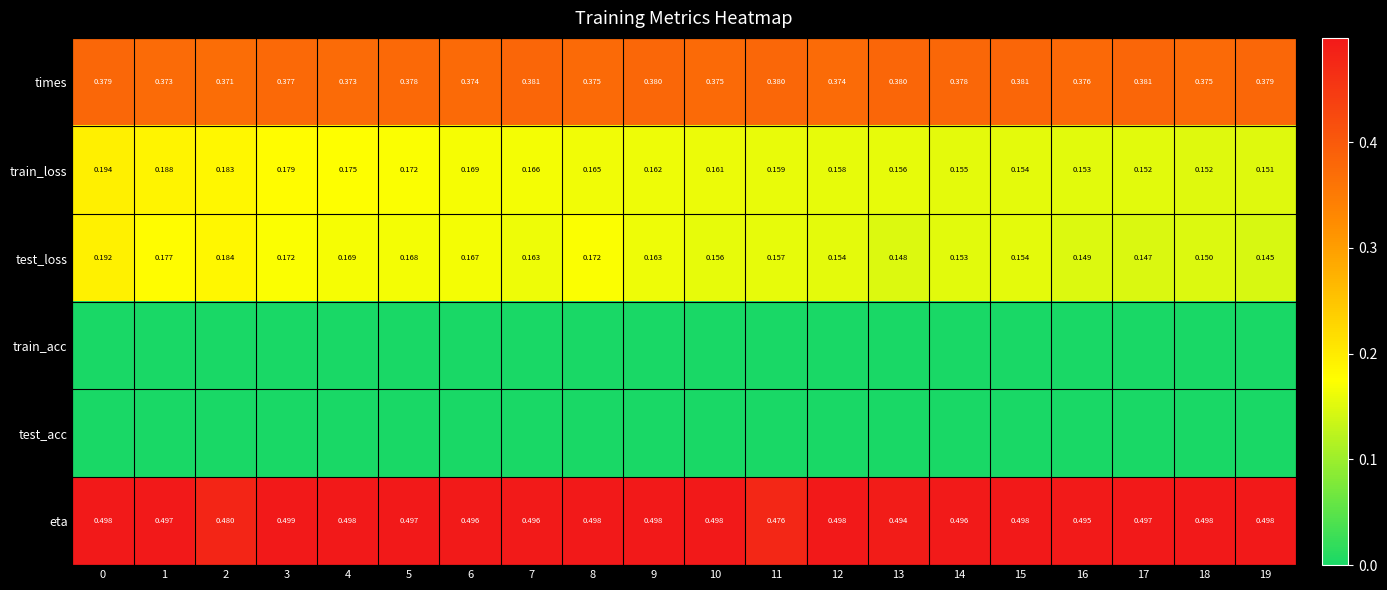

Between 15 and 11, which is larger?

15